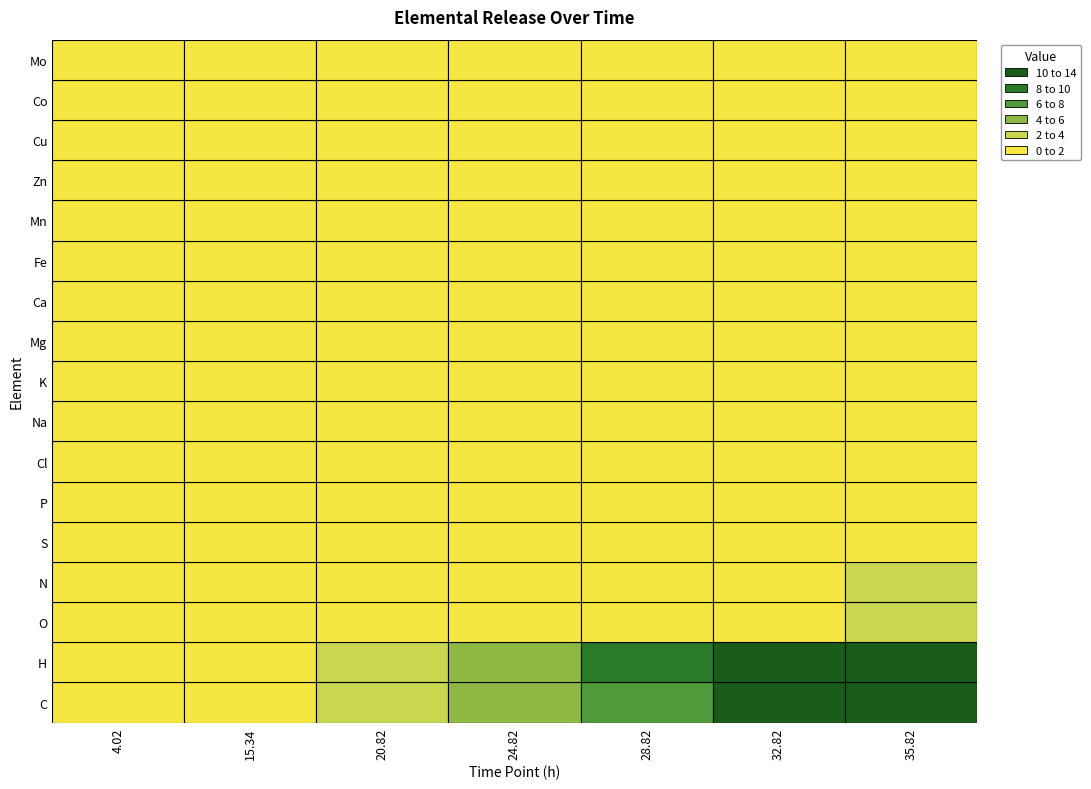

The N series shows 0.3 at 4. True or false?

False